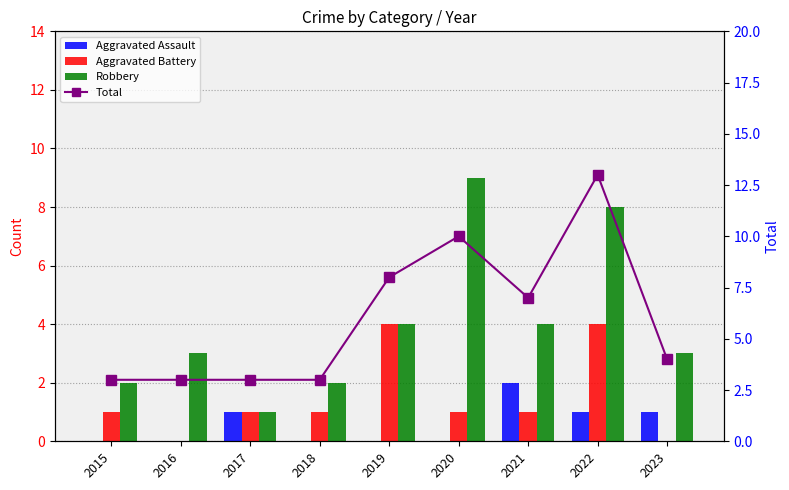

Reading left to right, extract all data points from this chart.

Aggravated Assault: 2015=0	2016=0	2017=1	2018=0	2019=0	2020=0	2021=2	2022=1	2023=1
Aggravated Battery: 2015=1	2016=0	2017=1	2018=1	2019=4	2020=1	2021=1	2022=4	2023=0
Robbery: 2015=2	2016=3	2017=1	2018=2	2019=4	2020=9	2021=4	2022=8	2023=3
Total: 2015=3	2016=3	2017=3	2018=3	2019=8	2020=10	2021=7	2022=13	2023=4